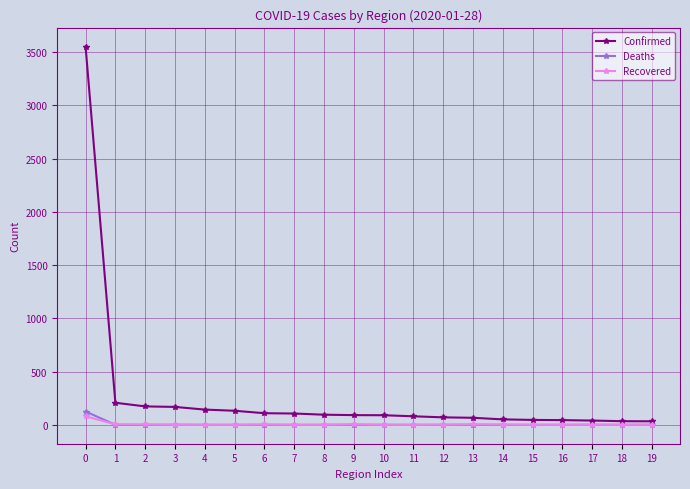

Which series has the largest total across all categories?

Confirmed